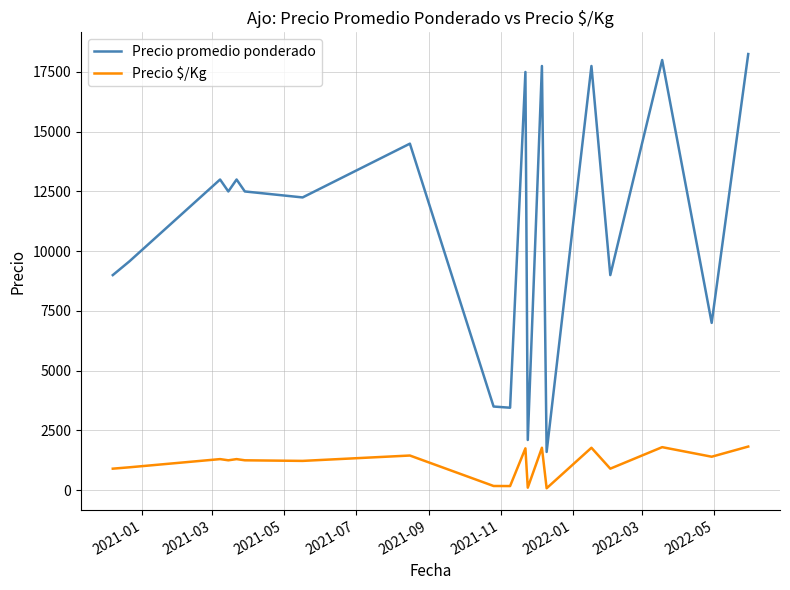

True or false: Precio $/Kg and Precio promedio ponderado cross at least once.

False